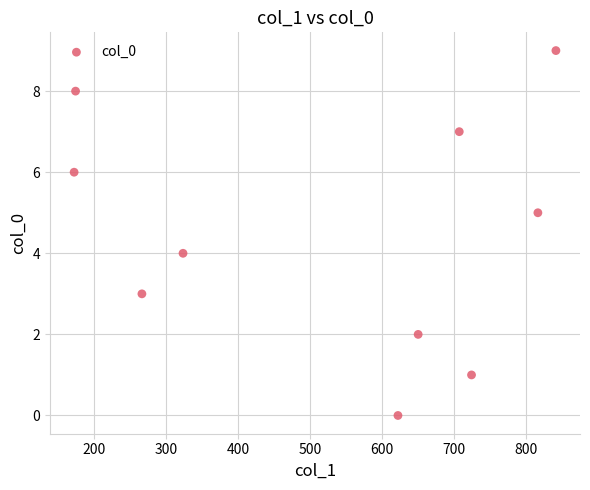

What is the average X value?

530